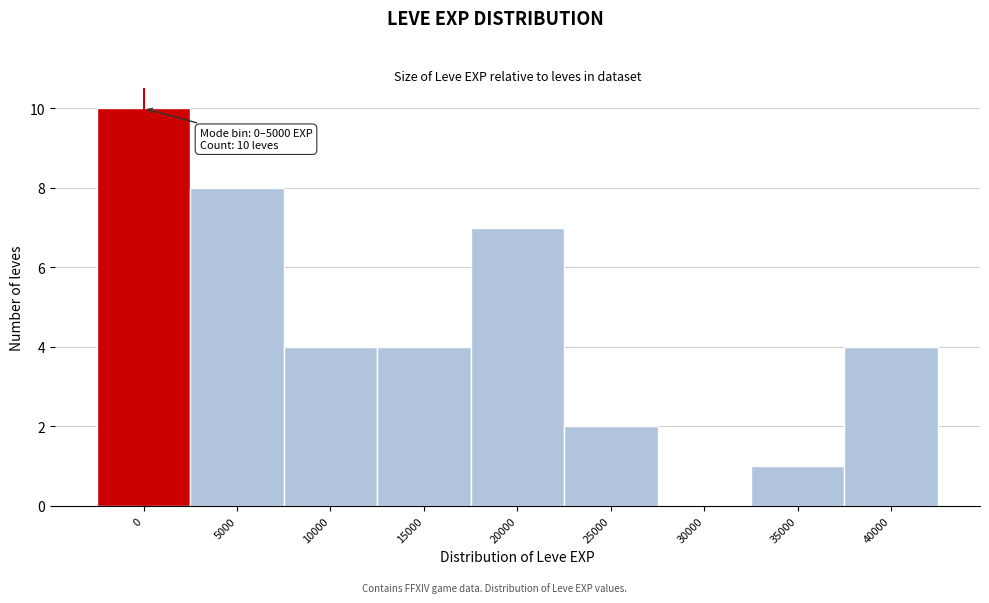

Reading left to right, transcribe all the data shown in this chart.

0=10	5000=8	10000=4	15000=4	20000=7	25000=2	30000=0	35000=1	40000=4